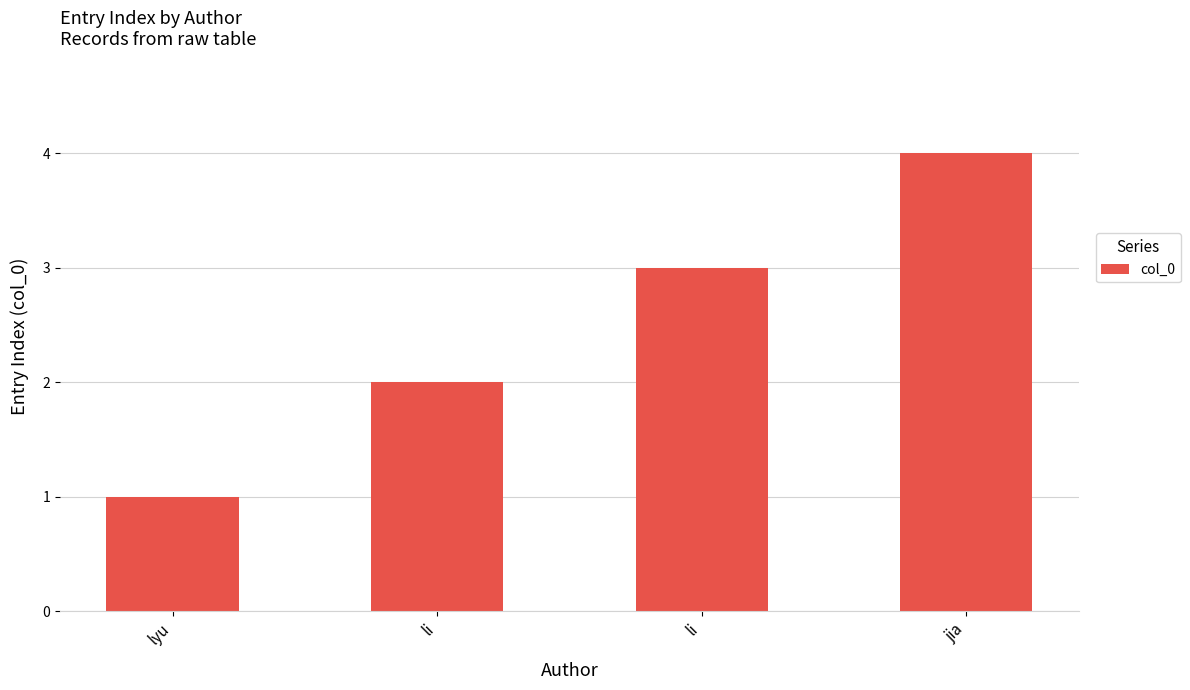

Reading left to right, extract all data points from this chart.

1	2	3	4